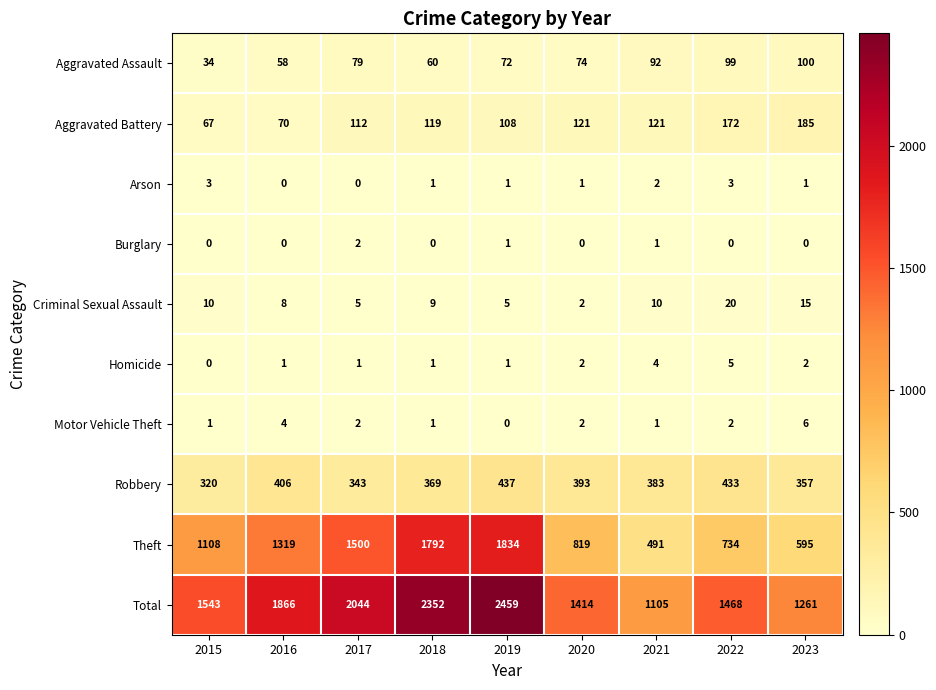

The value of Total at 2022 is 1468. True or false?

True